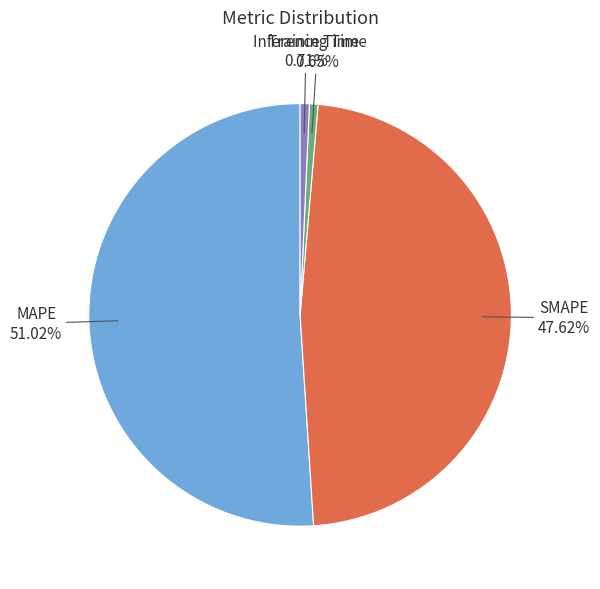

To the nearest percent, what is the average slice percentage?

25%